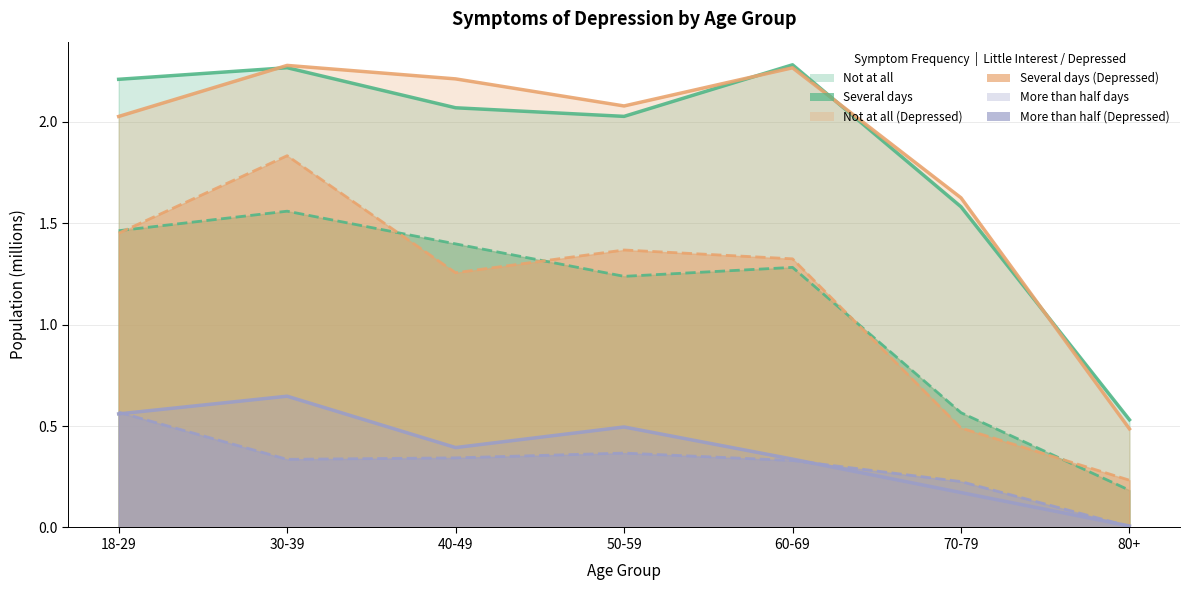

The More than half (Little Interest) series shows 1.0 at 18-29. True or false?

False